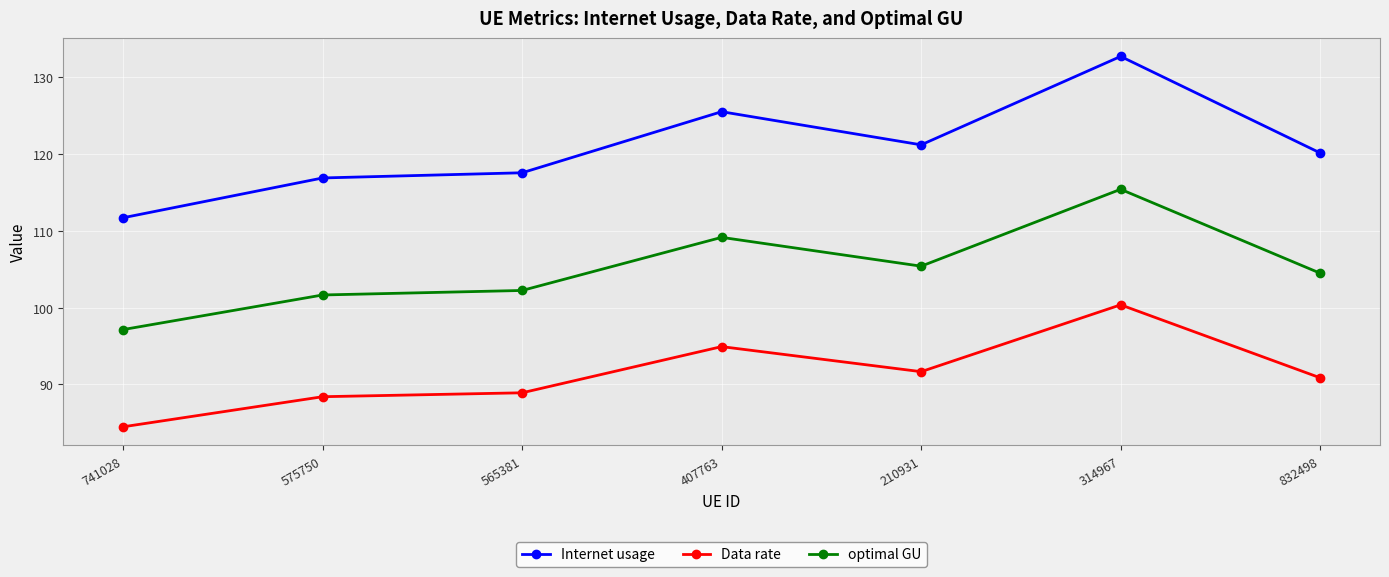

At which category does optimal GU reach its first local peak?

407763